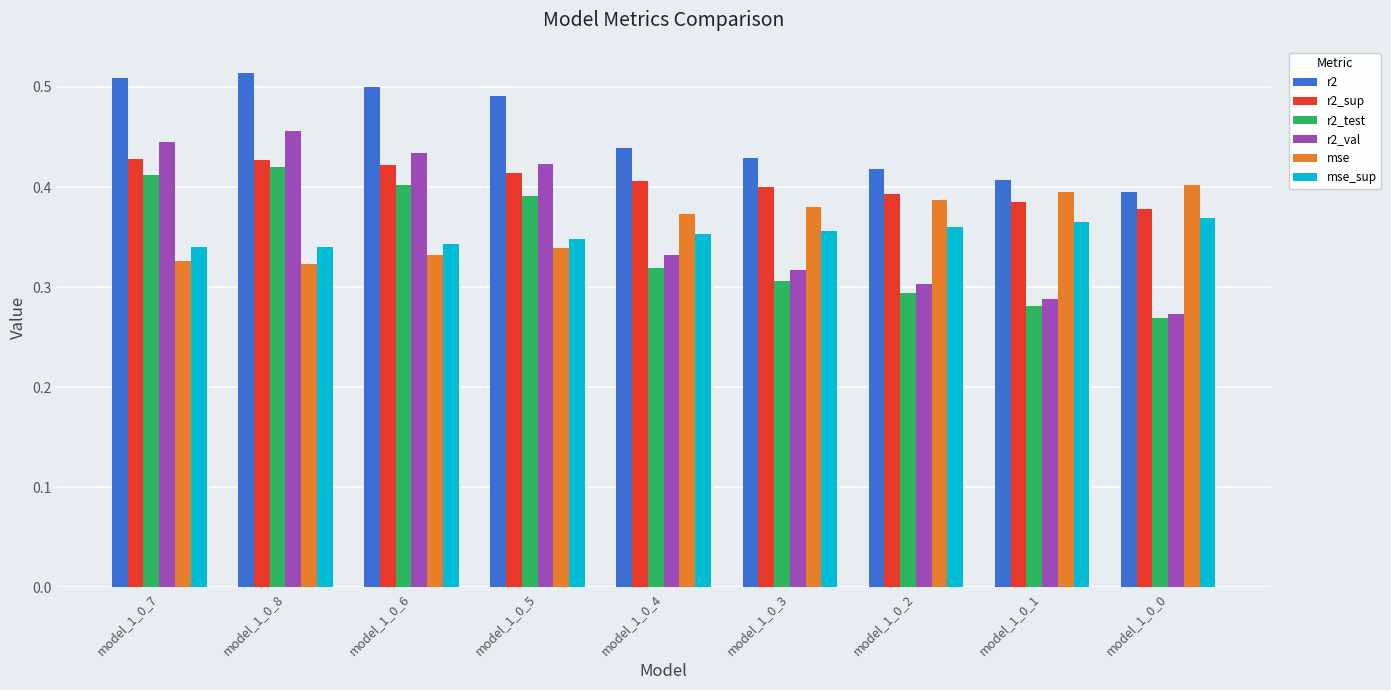

At which label does r2_val reach its peak?

model_1_0_8